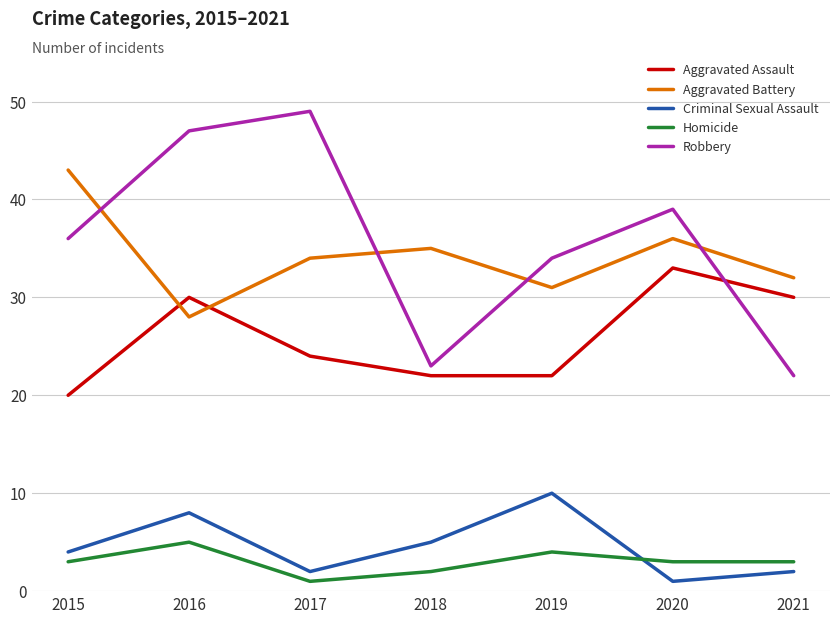

True or false: Aggravated Assault has a value of 30 at 2021.

True